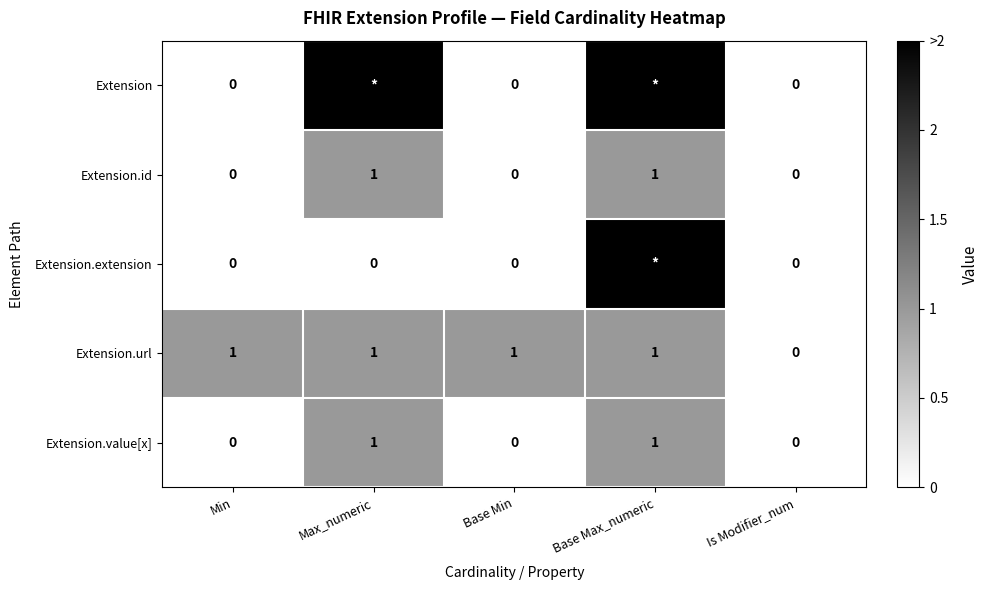

What is the difference between the highest and lowest values at Max_numeric?

2.5